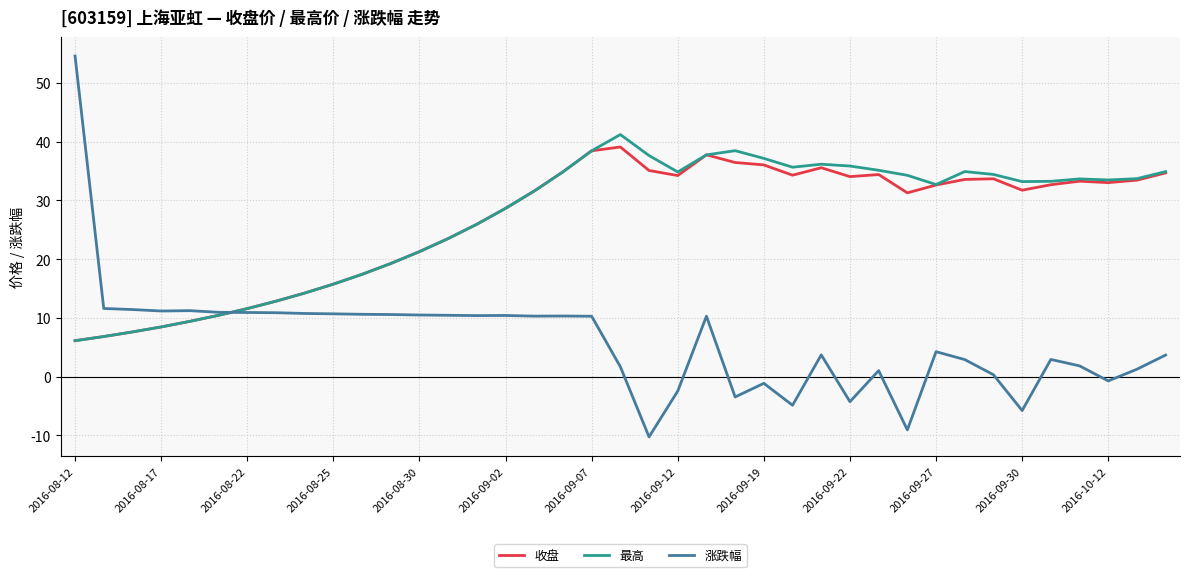

What is the smallest value displayed?

-10.2